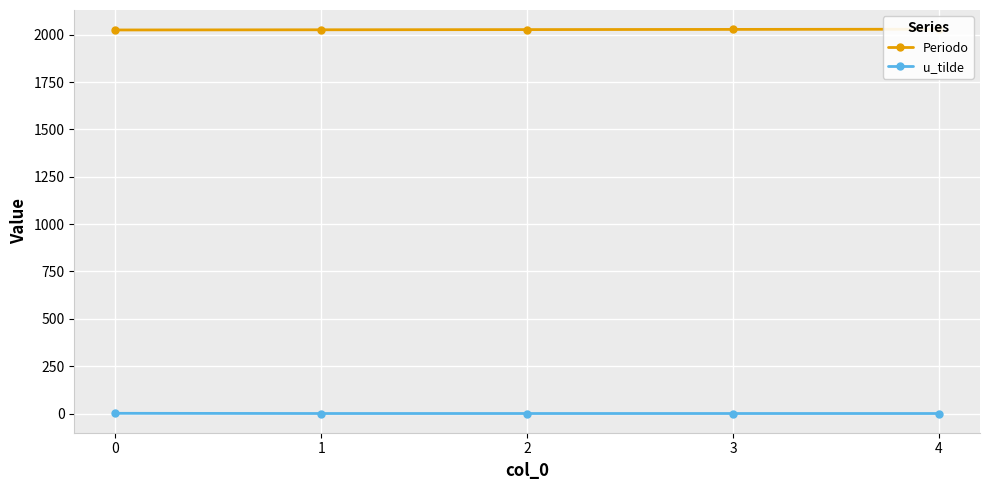

What is the value of the u_tilde point at the 1st from the left?

1